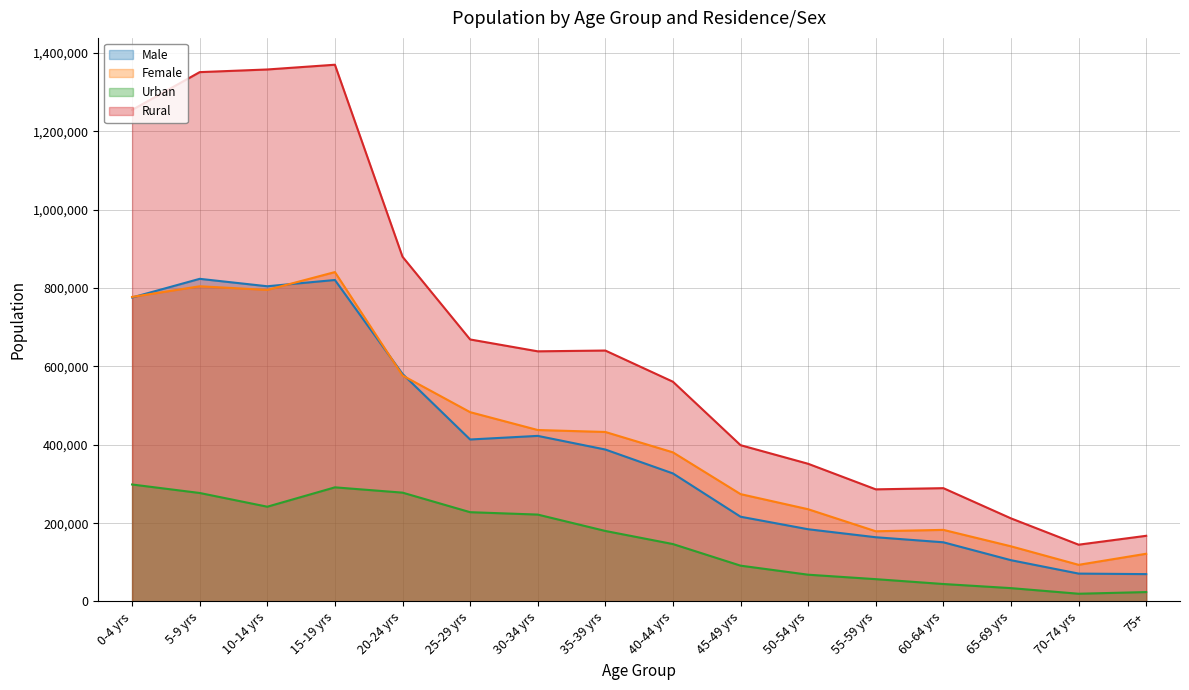

True or false: Male and Urban cross at least once.

False